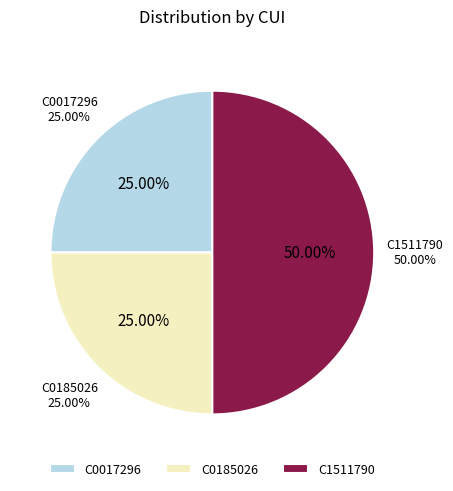

Approximately how many times larger is the value at C0185026 compared to C1511790?

0.5